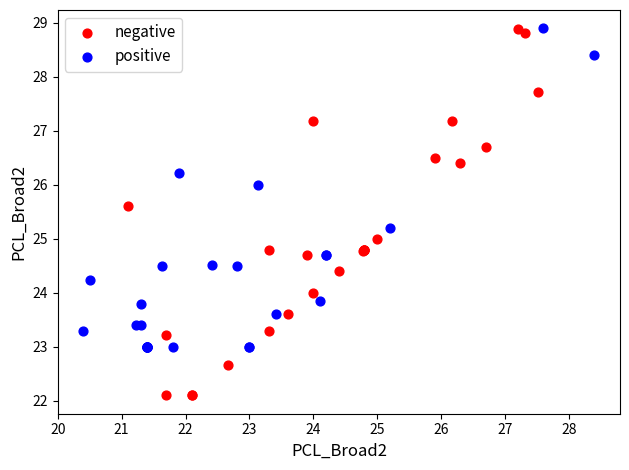

Which series contains the lowest Y value?

negative